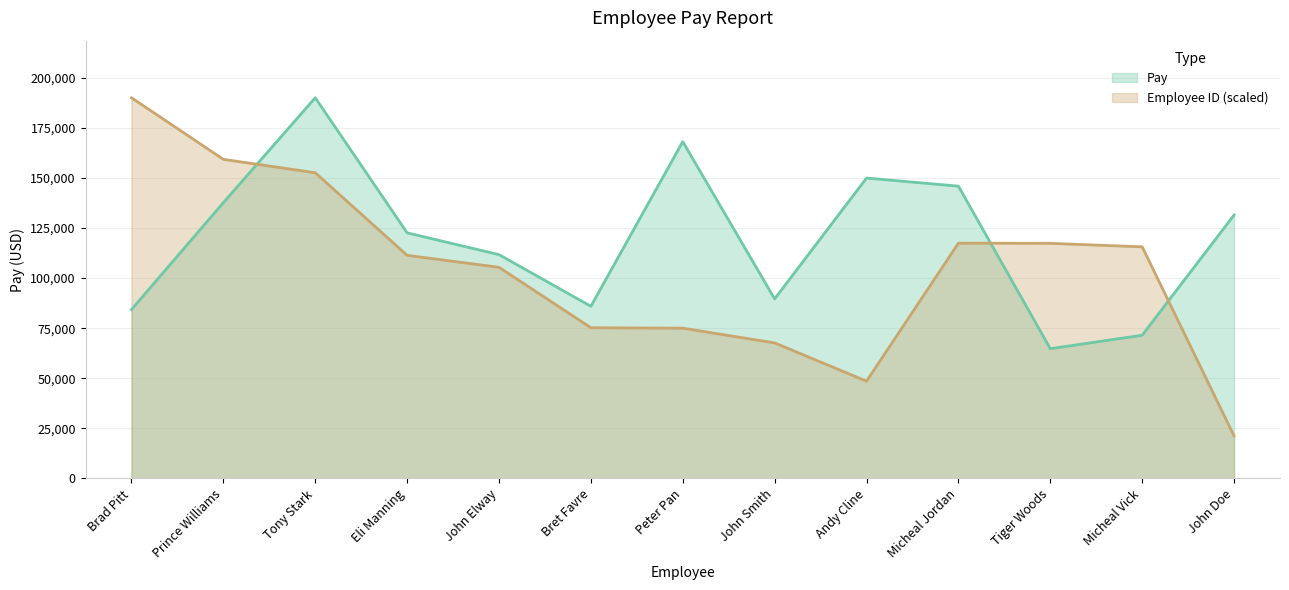

How many data points in Employee ID are less than 111370?

6